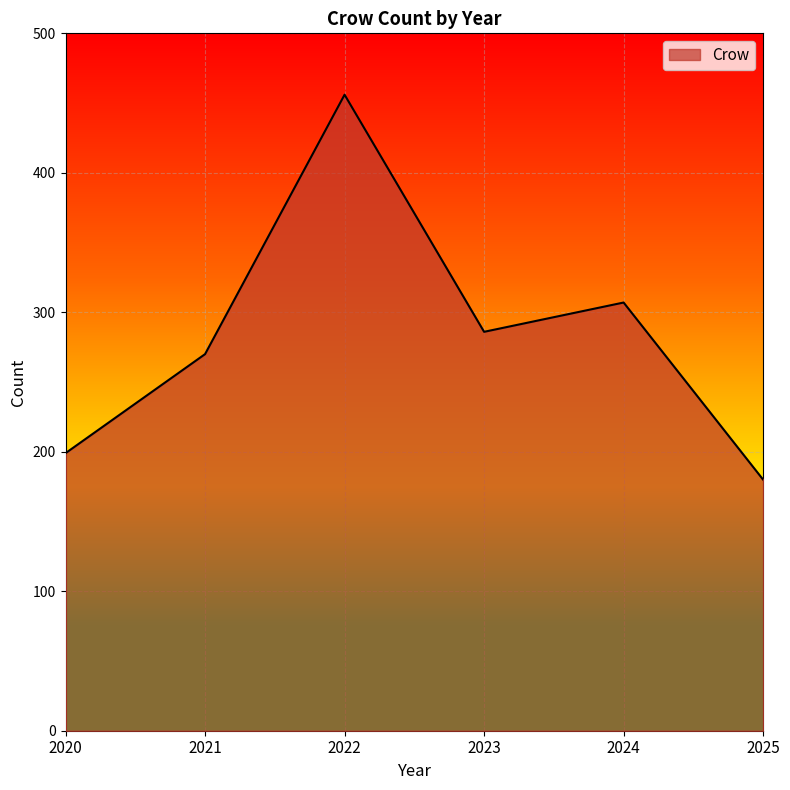

What is the change in value from 2022 to 2025?

-276